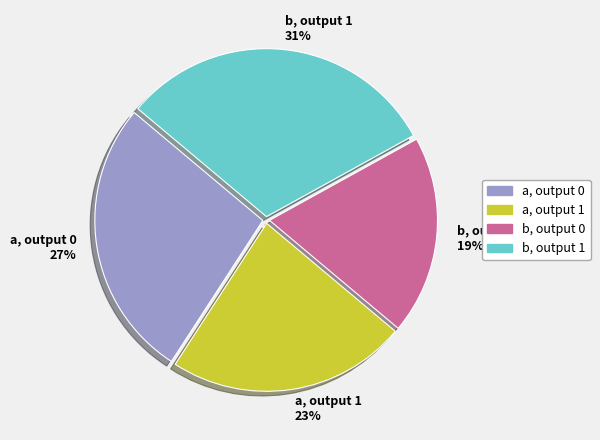

To the nearest percent, what percentage of the pie is b, output 0?

19%